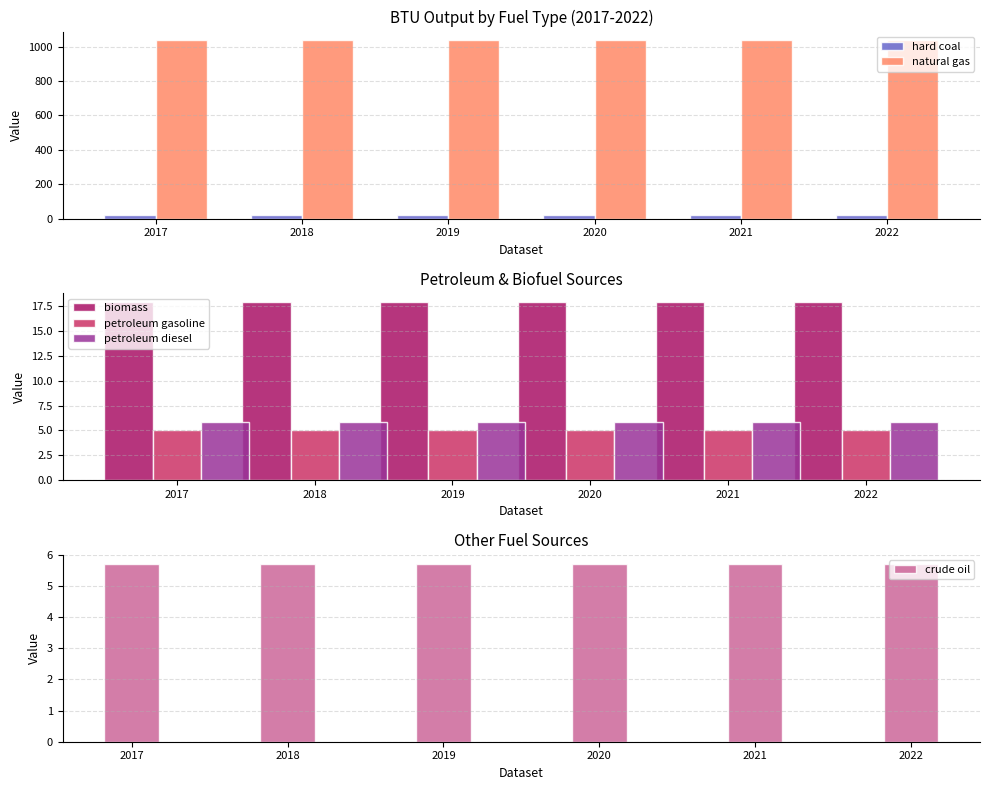

What is the sum of all petroleum diesel values?

35.0